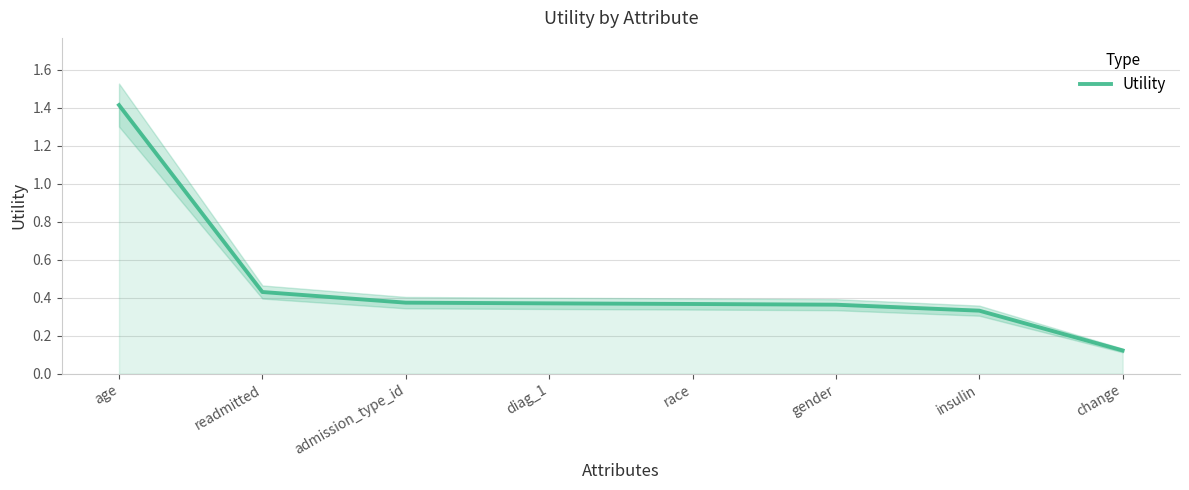

True or false: the data shows 0.2 at diag_1.

False